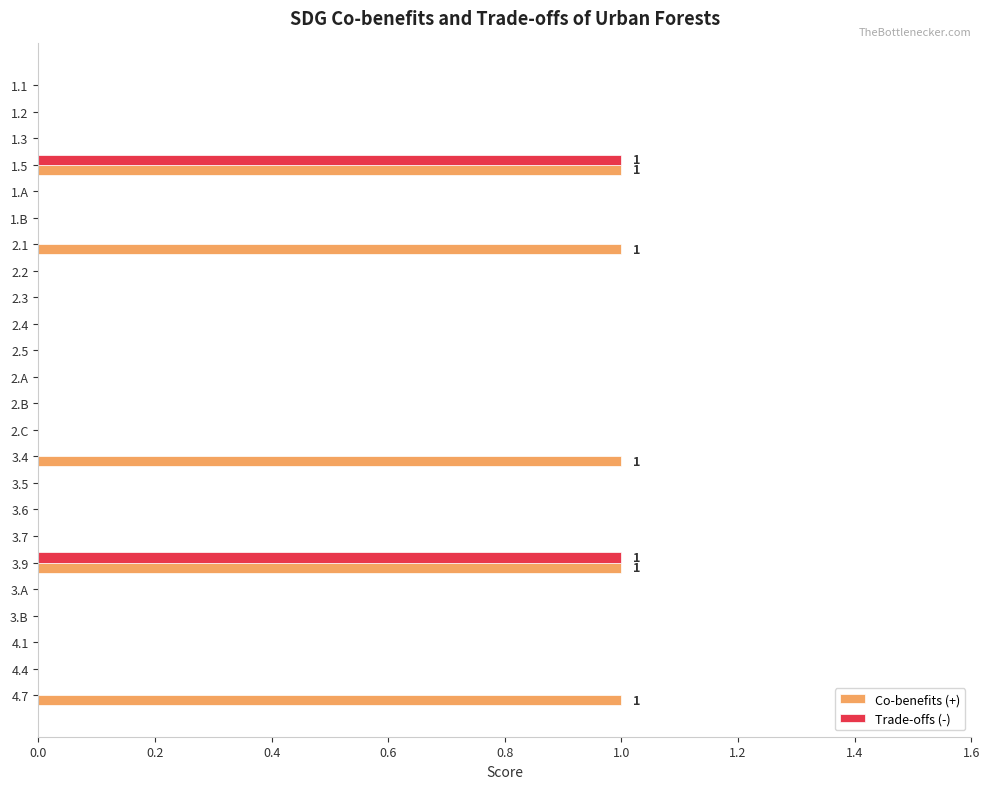

The Co-benefits (+) series shows 0 at 2.A. True or false?

True